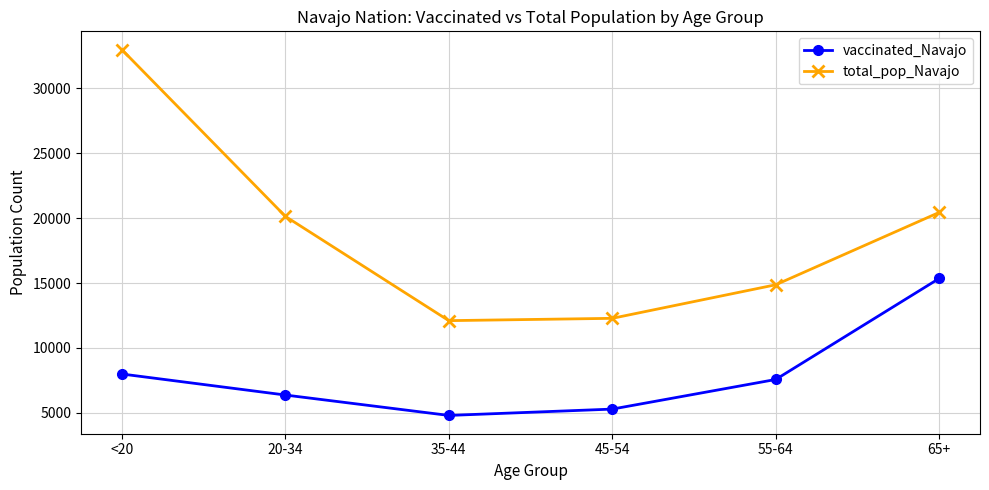

True or false: total_pop_Navajo has a value of 32982 at <20.

True